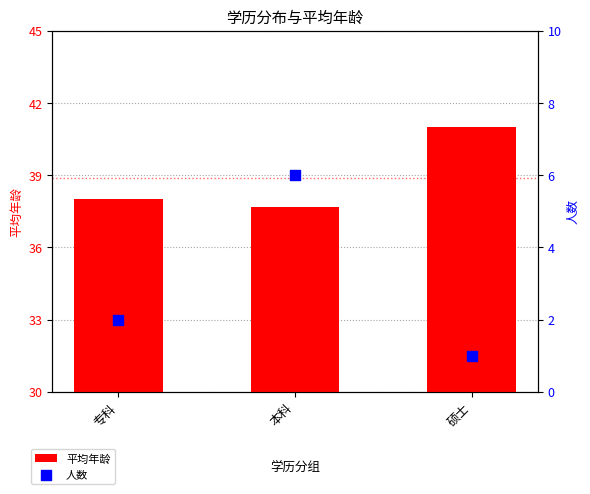

What is the total value across all series at 本科?

43.7